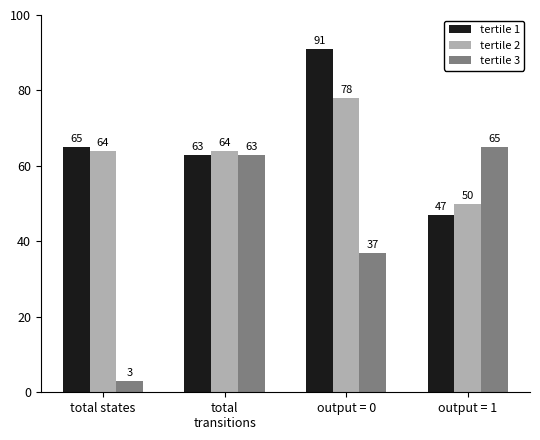

What is the minimum value shown in the chart?

3